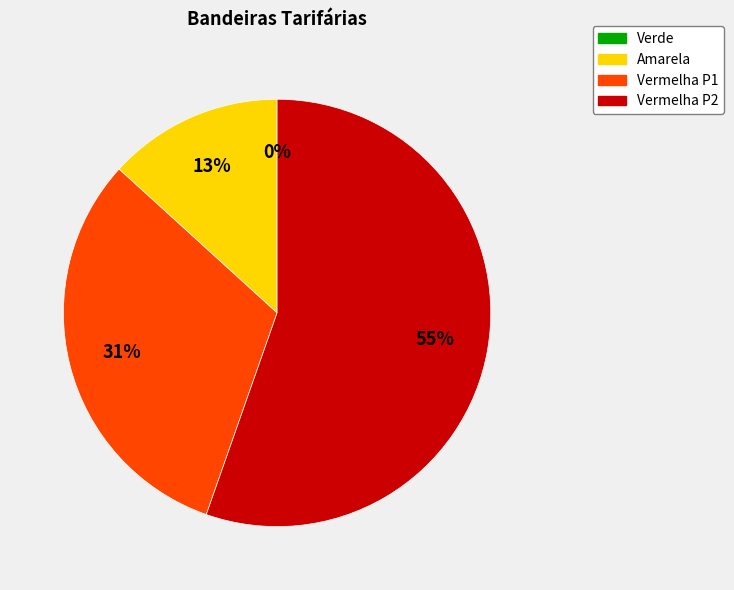

Which category has the smallest portion of the pie?

Verde